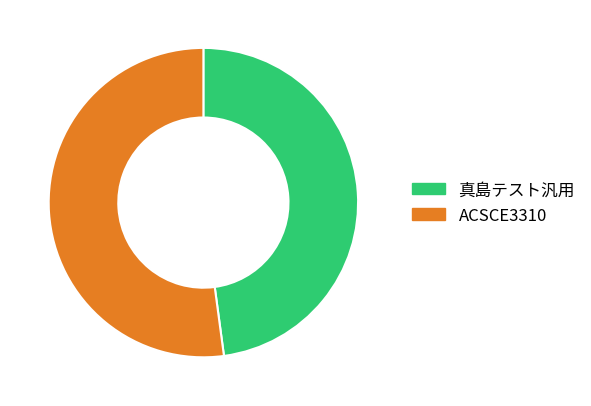

The ACSCE3310 slice represents 67% of the pie. True or false?

False